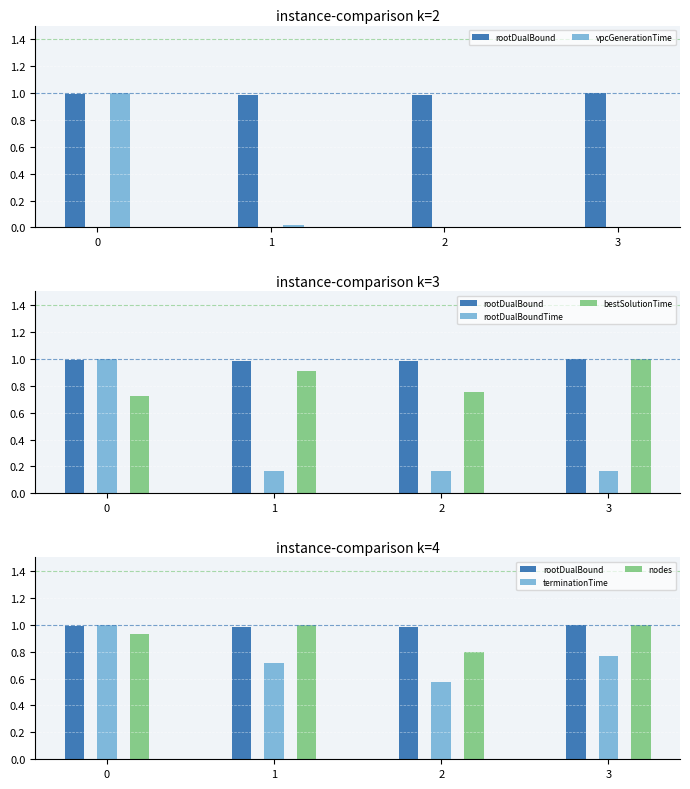

What is the sum of the nodes values at 0 and 1?

1.9